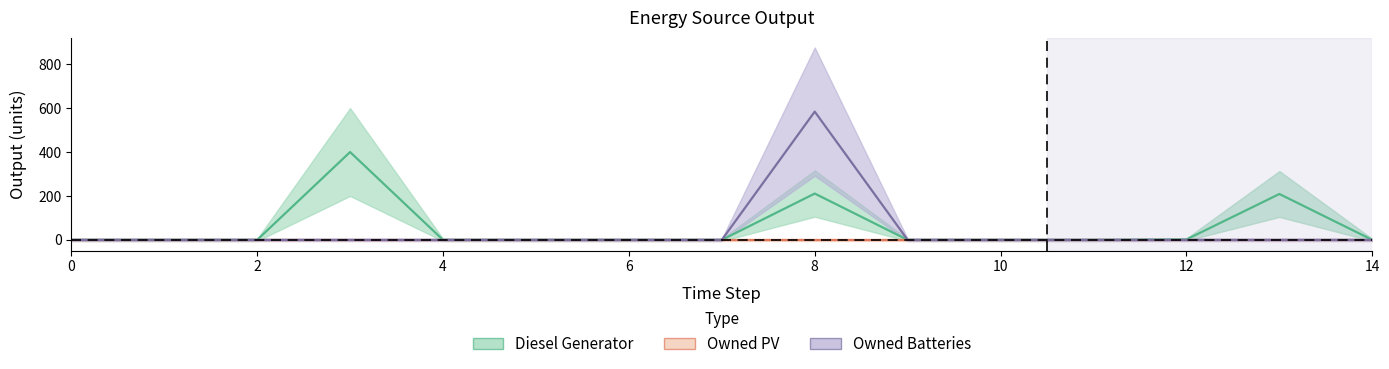

Where is the first local maximum for Diesel Generator?

3